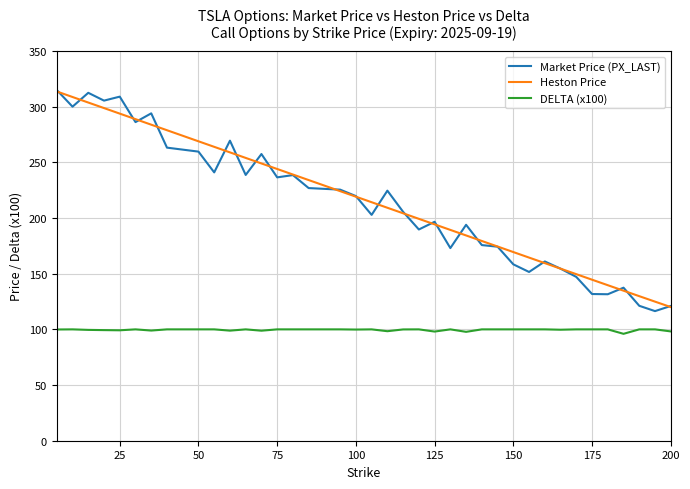

Which series has the widest spread of values?

Market Price (PX_LAST)